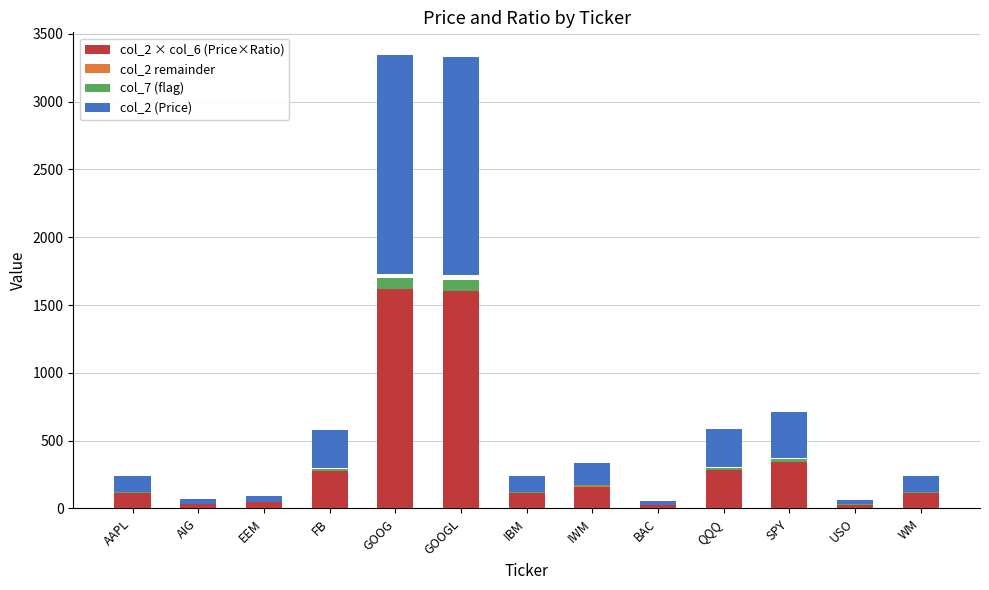

Which series has the widest spread of values?

col_2 × col_6 (Price×Ratio)